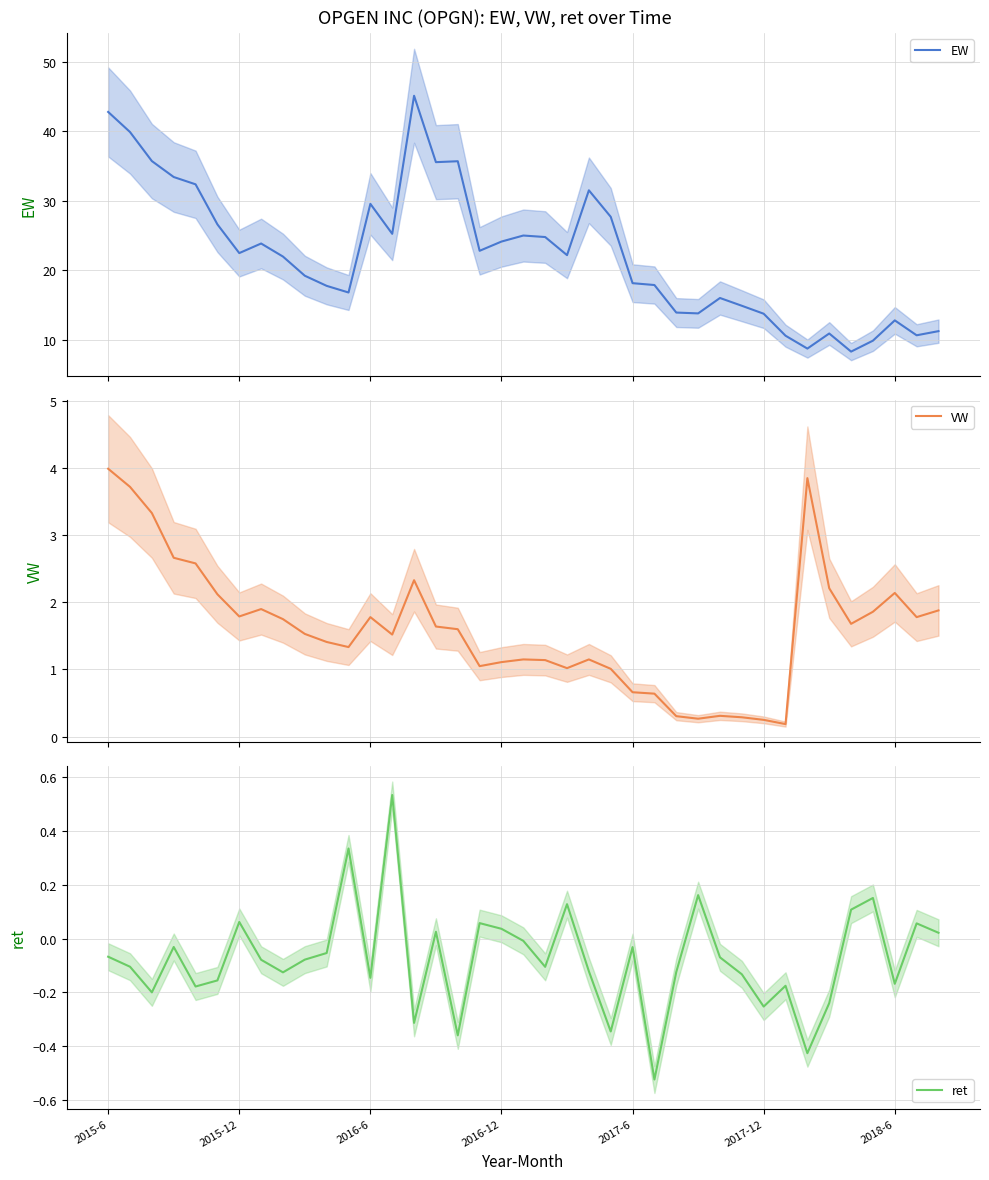

How many data points in EW are above 22?

20